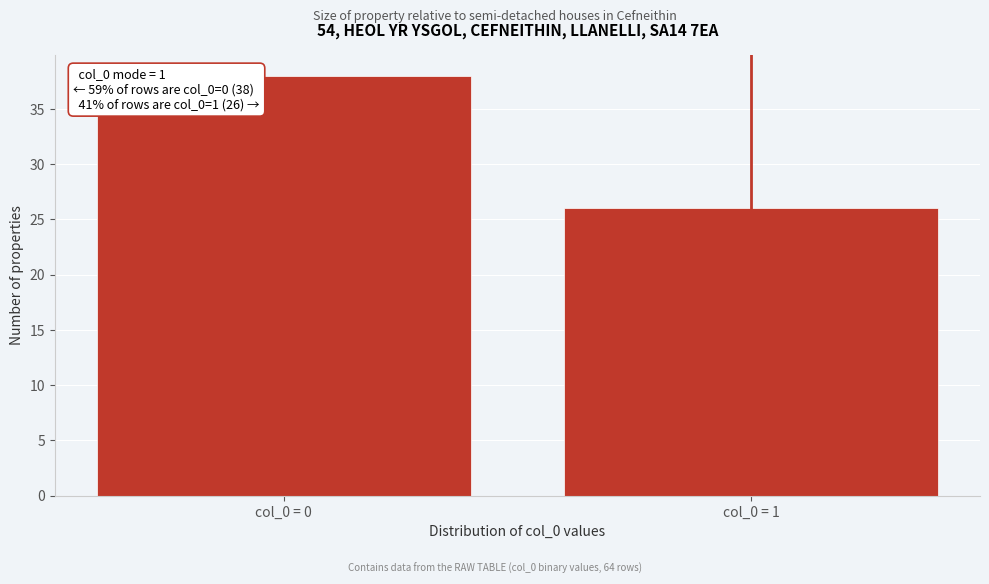

Reading right to left, list all the values displayed in this chart.

26	38